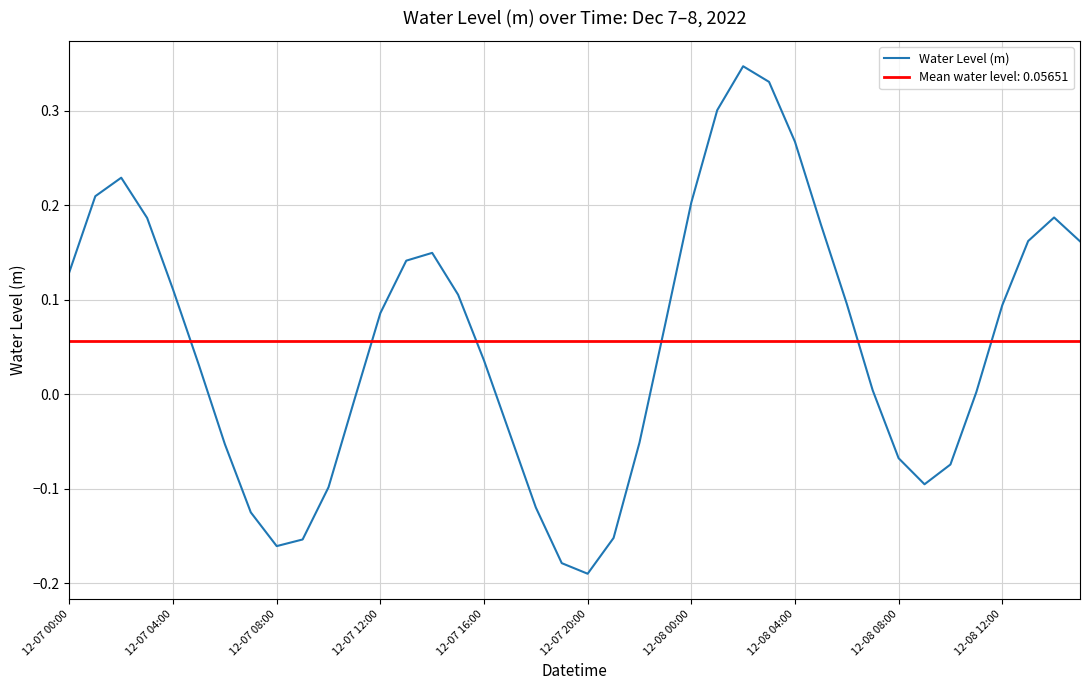

How many values exceed 0?

25